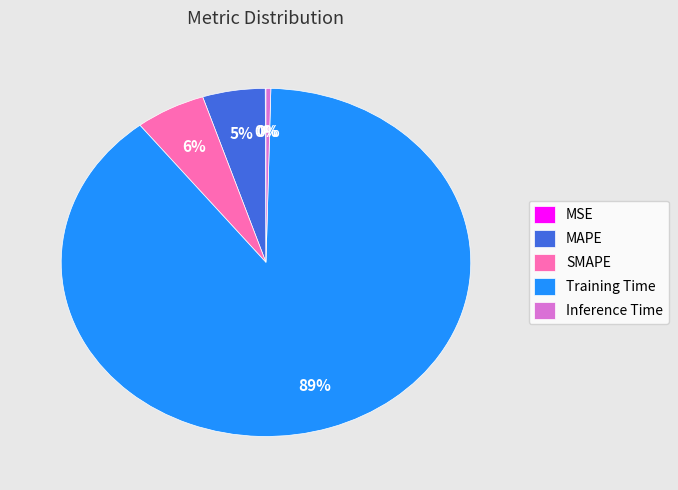

To the nearest percent, what is the difference between the largest and smallest slice percentages?

89%